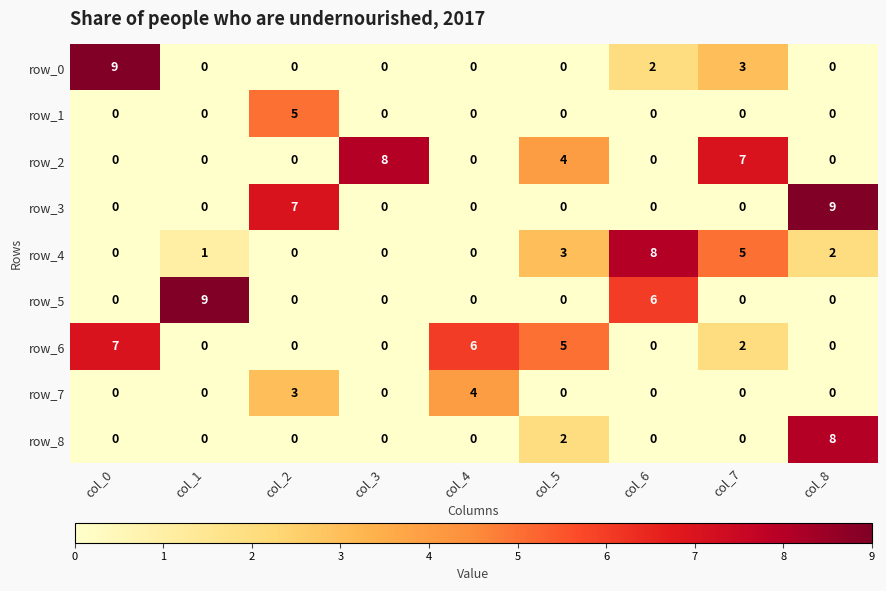

What is the maximum value shown in the chart?

9